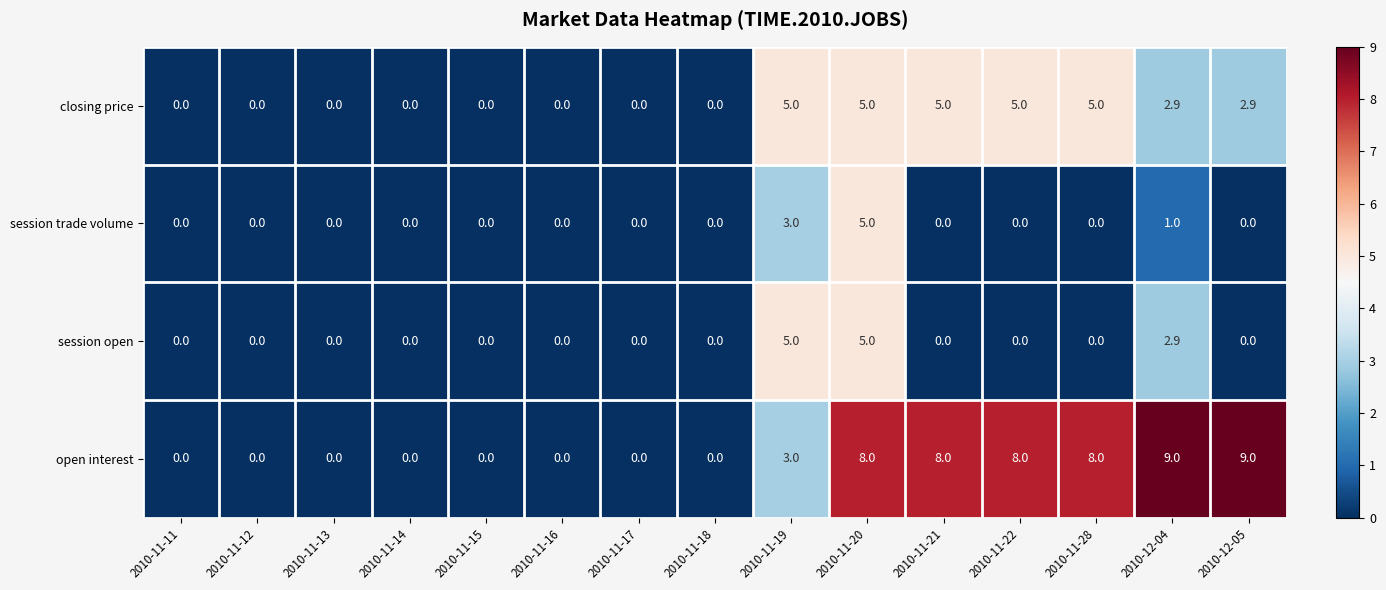

How many closing price values are between 0 and 5?

15